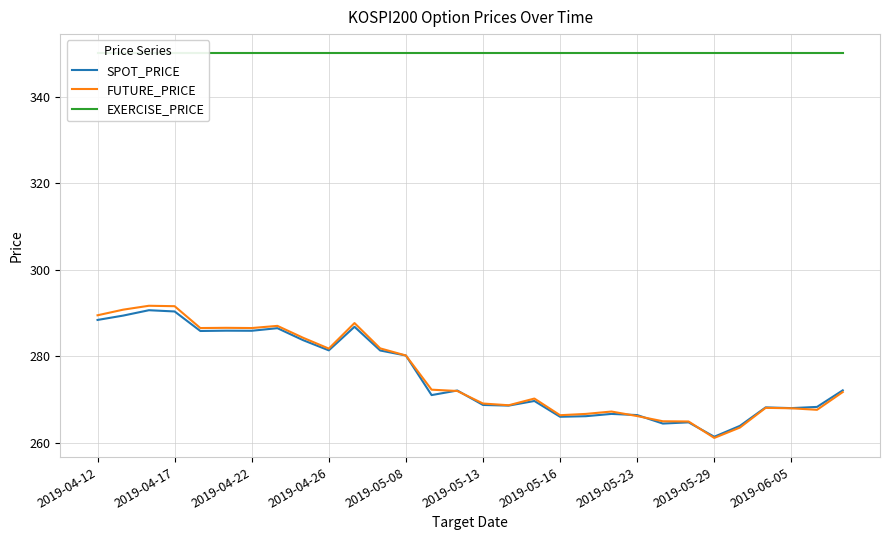

What is the sum of all FUTURE_PRICE values?

8273.8